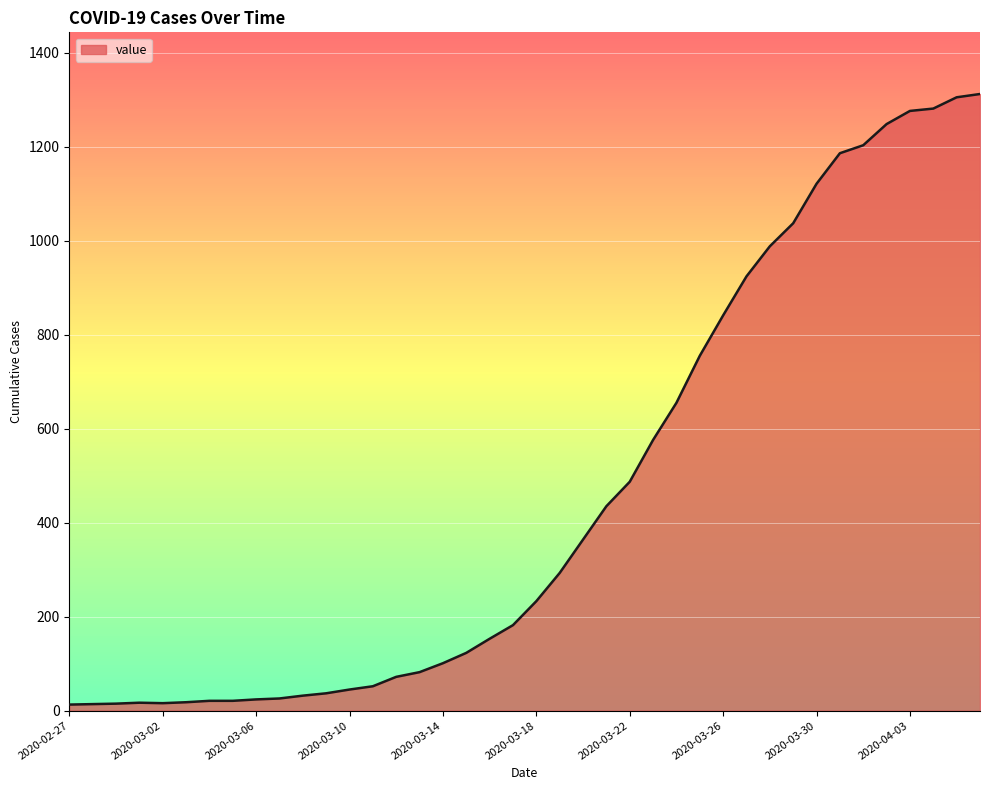

What is the greatest value displayed?

1312